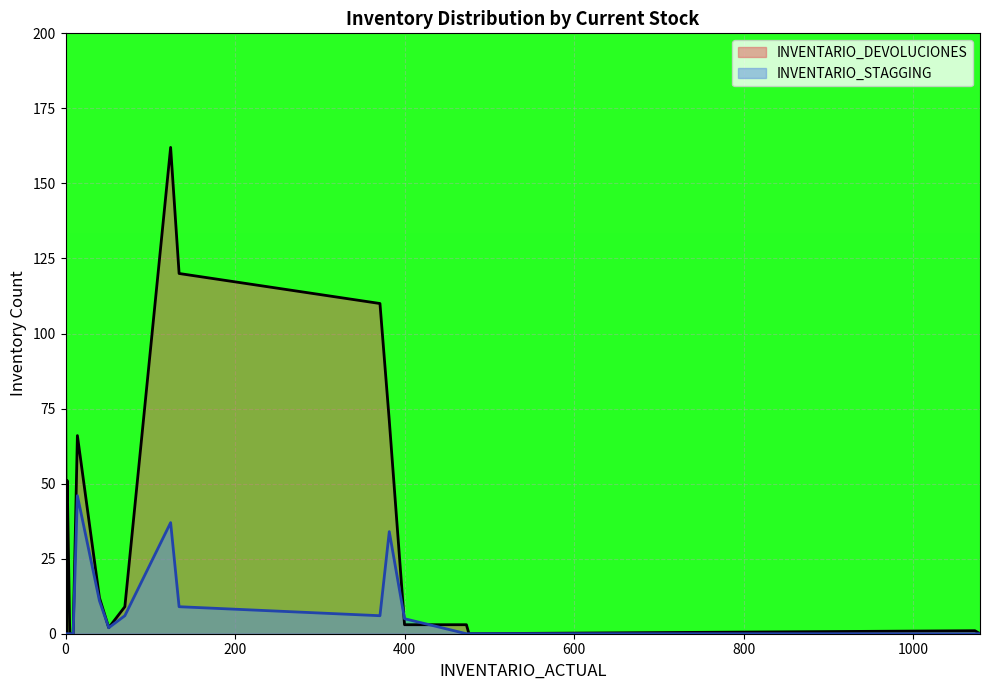

The INVENTARIO_DEVOLUCIONES series shows 0 at 5. True or false?

True